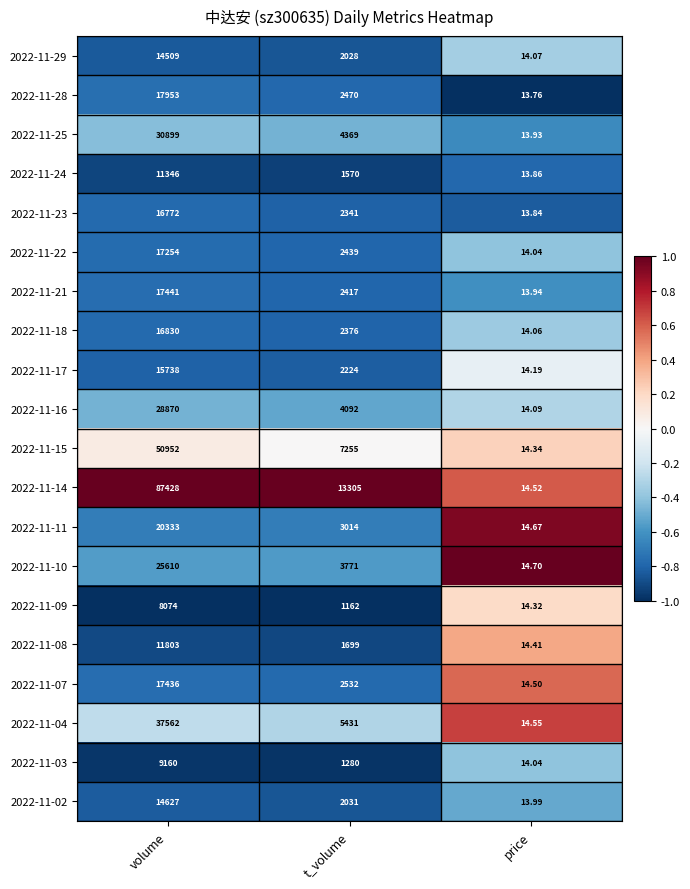

Which category has the lowest value across all series?

price